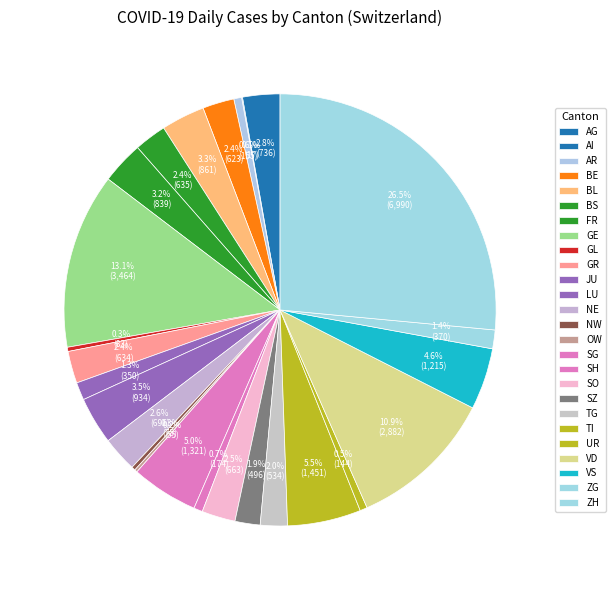

True or false: SZ accounts for 2% of the total.

True